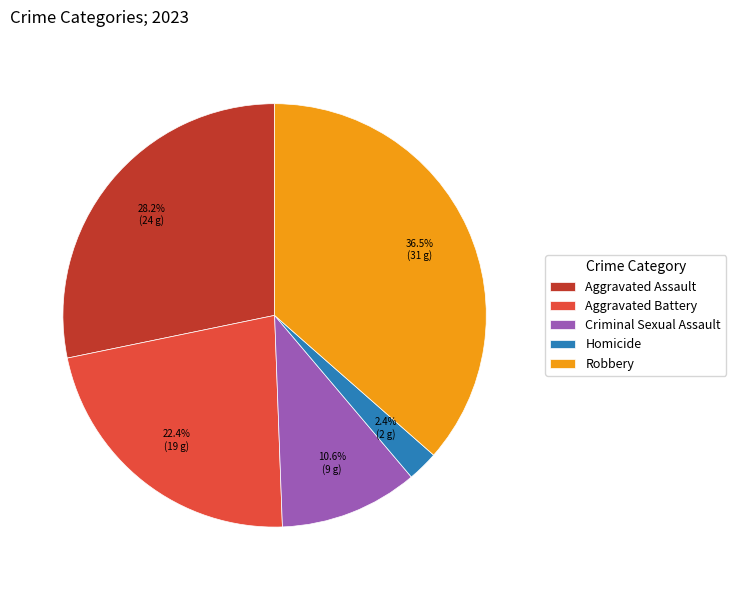

What is the smallest slice in the pie chart?

Homicide